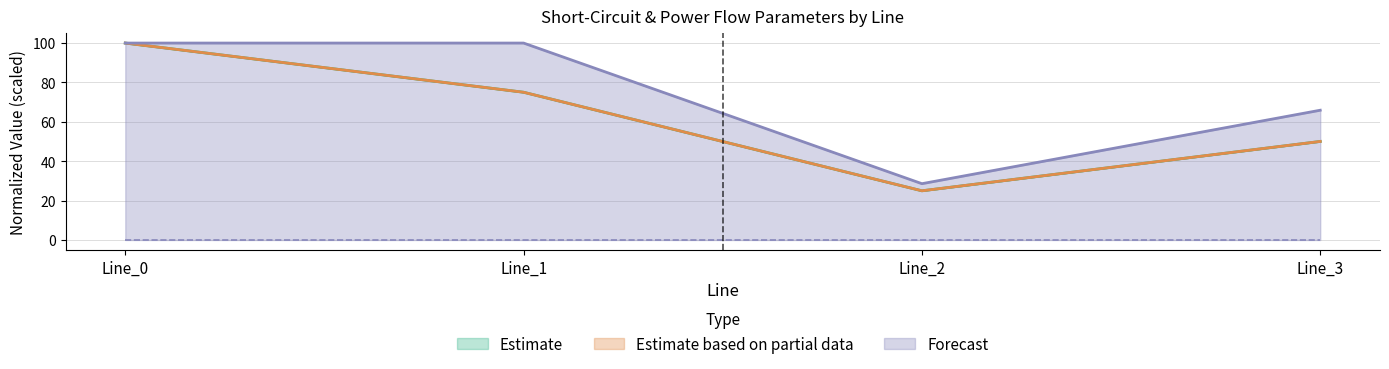

How many lines are shown in the chart?

4